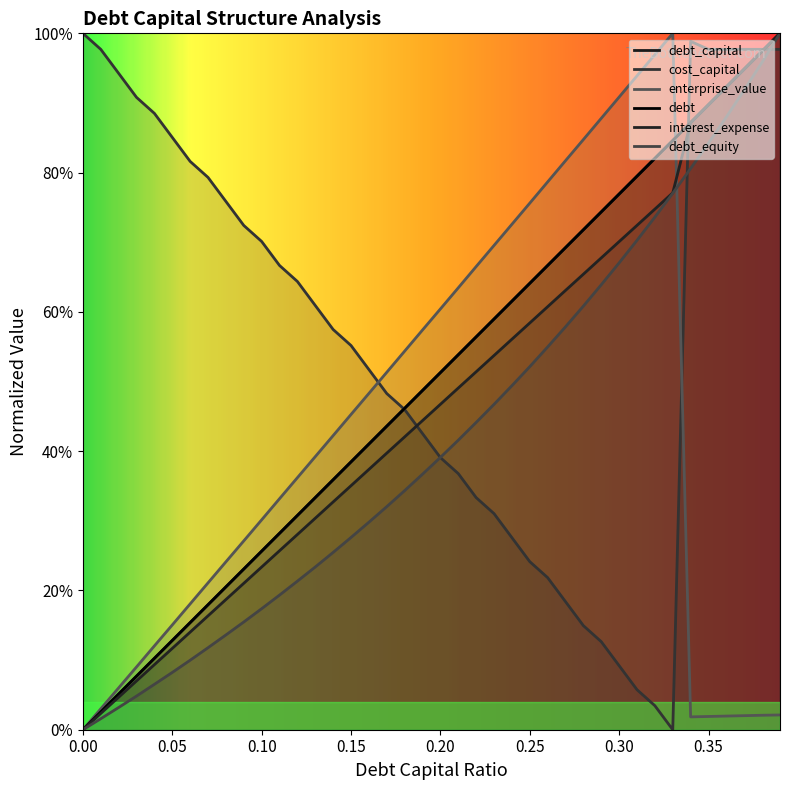

Which has a higher value, 0.27 or 0.18?

0.27